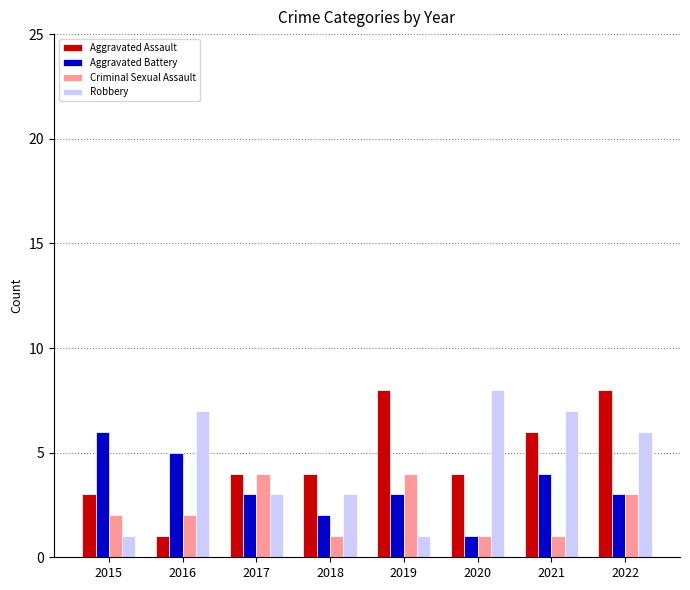

How many values in the Robbery series are below 6?

4